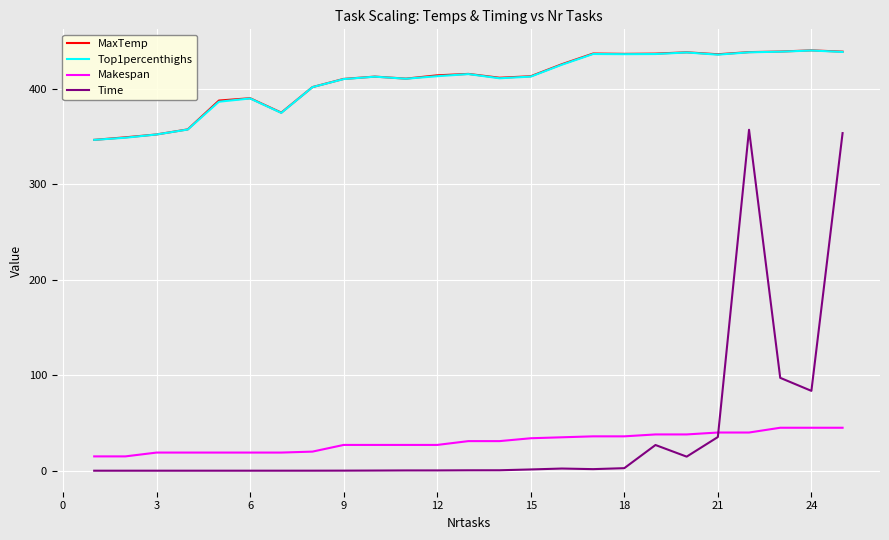

What are all the series names shown in the legend?

MaxTemp, Top1percenthighs, Makespan, Time